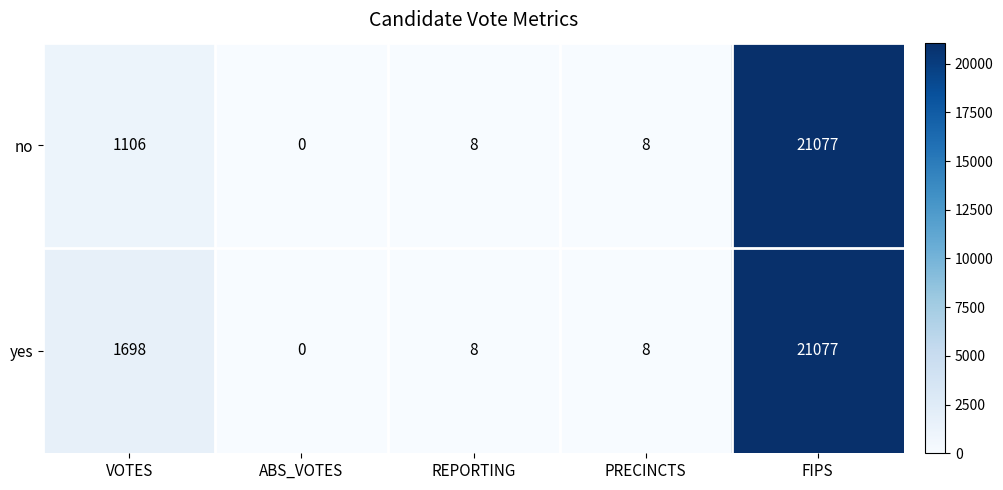

What is the total value across all series at REPORTING?

16